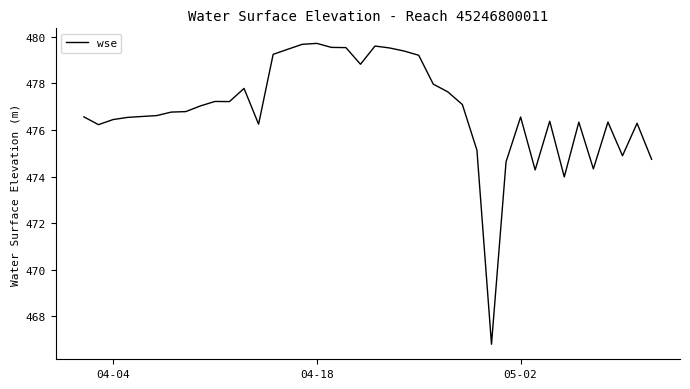

How many lines are shown in the chart?

1